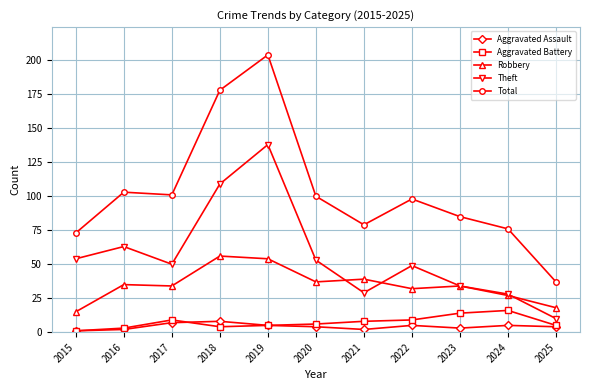

Reading left to right, transcribe all the data shown in this chart.

Aggravated Assault: 1	2	7	8	5	4	2	5	3	5	4
Aggravated Battery: 1	3	9	4	5	6	8	9	14	16	5
Robbery: 15	35	34	56	54	37	39	32	34	27	18
Theft: 54	63	50	109	138	53	29	49	34	28	10
Total: 73	103	101	178	204	100	79	98	85	76	37